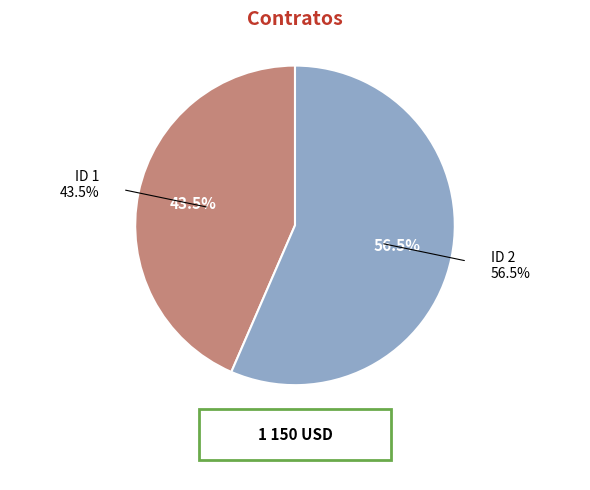

Count the number of slices in the pie.

2